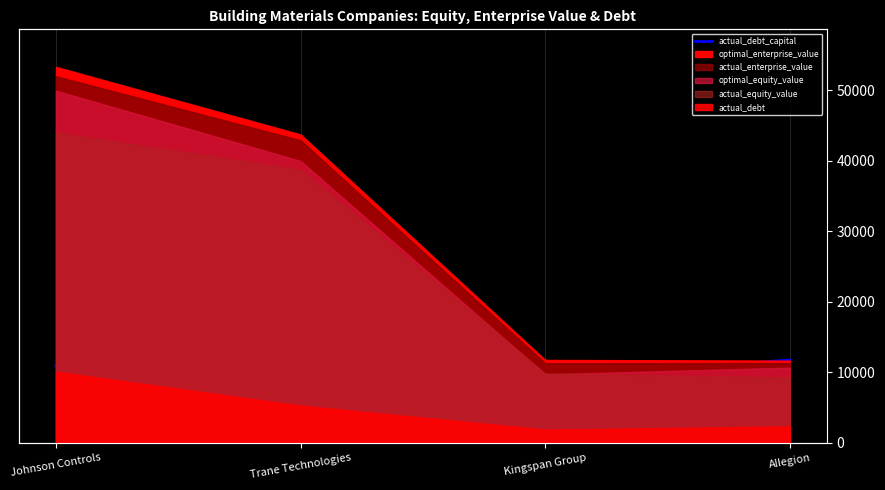

What is the average value?

9736.5